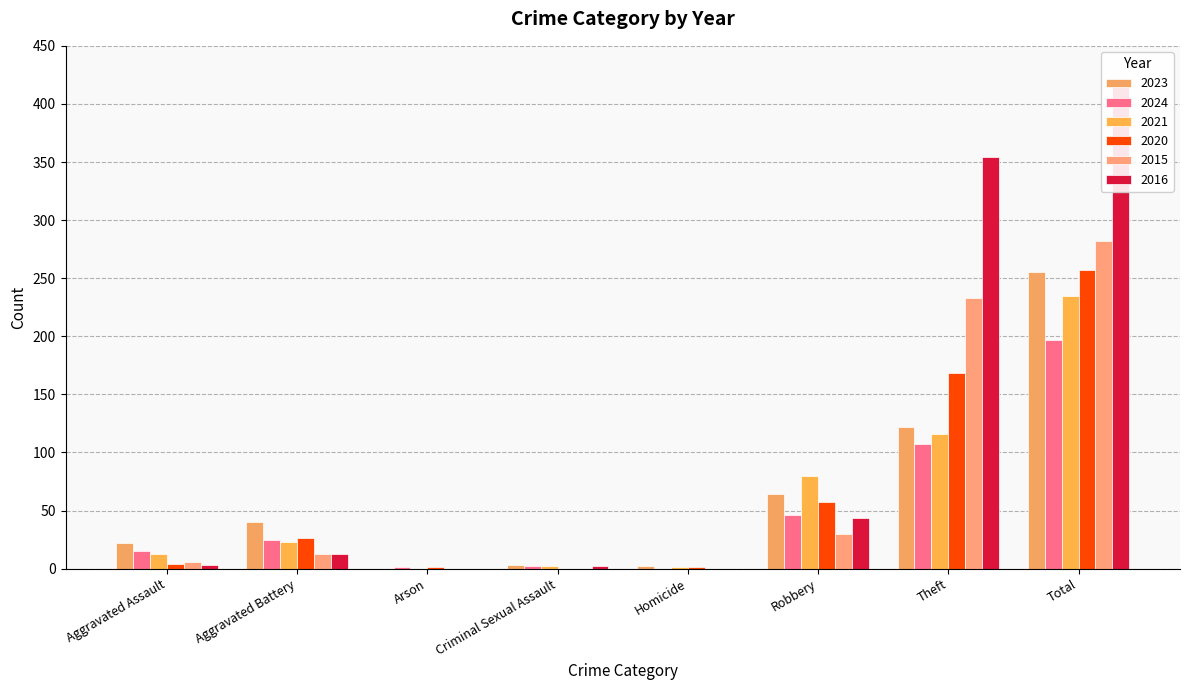

At which category is the sum across all series the highest?

Total